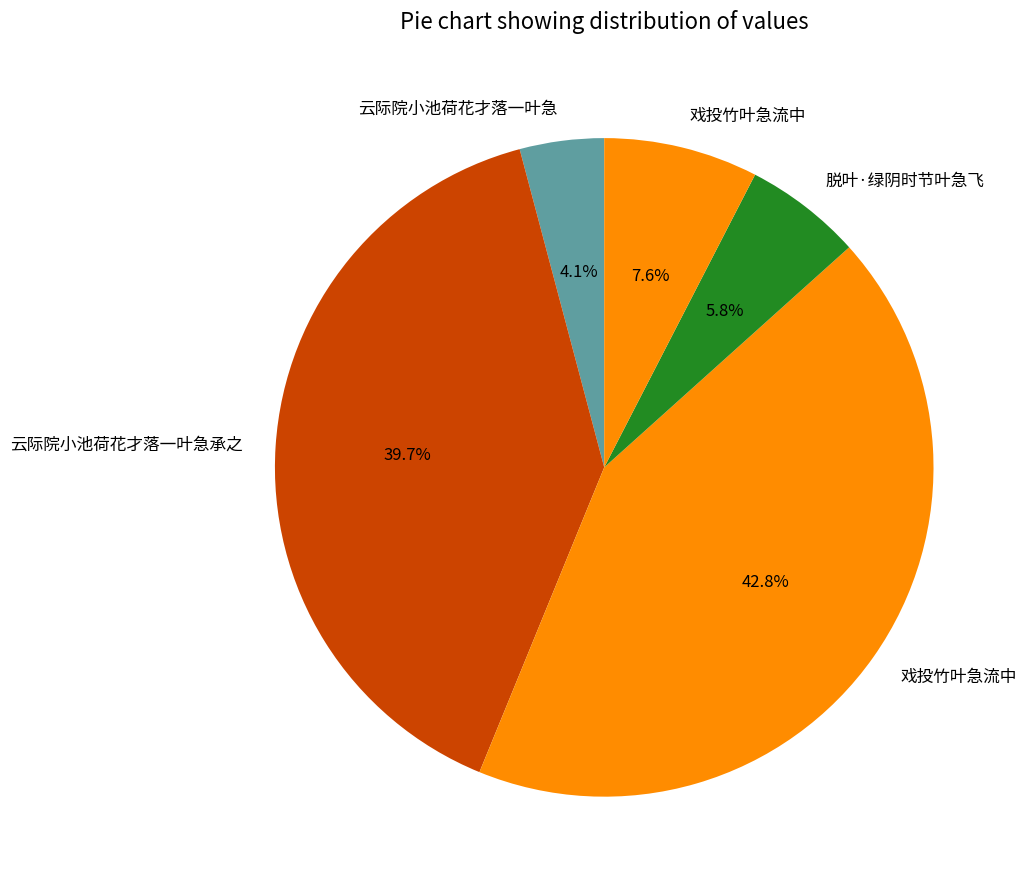

Does any single category account for the majority?

No